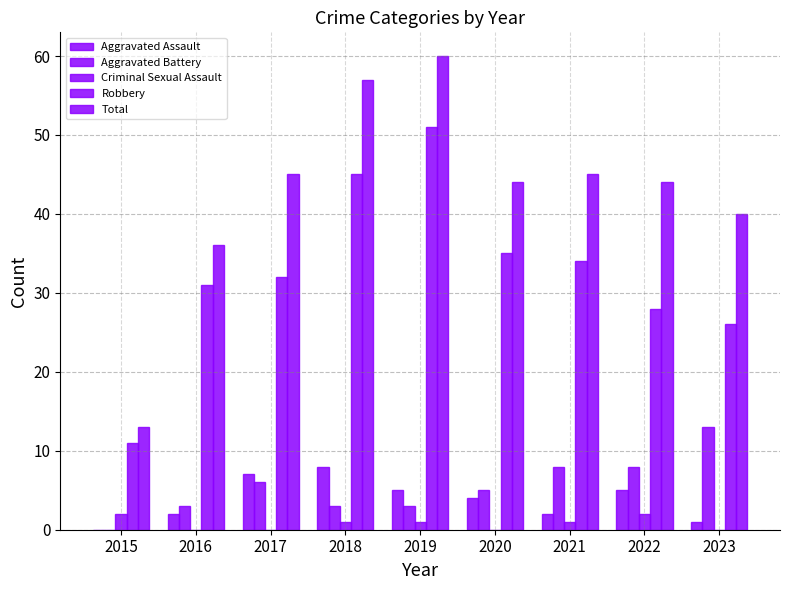

How many categories are shown in the chart?

9